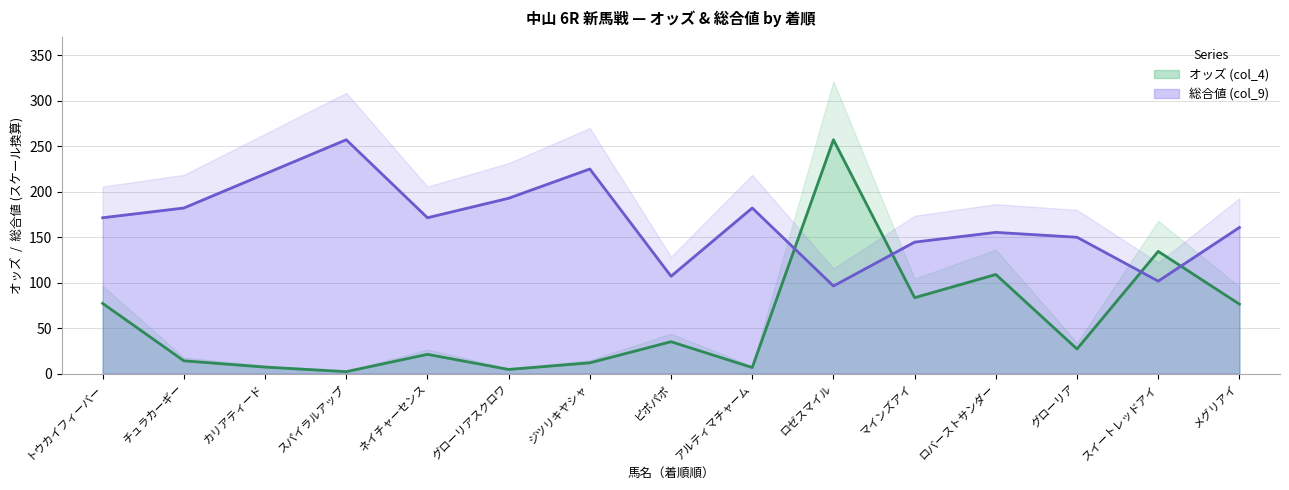

At グローリア, list the series in order from smallest to largest.

オッズ (col_4), 総合値 (col_9)